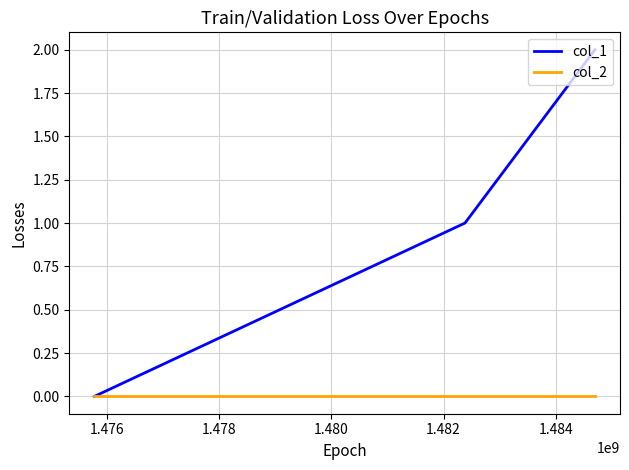

How many series are shown in this chart?

2